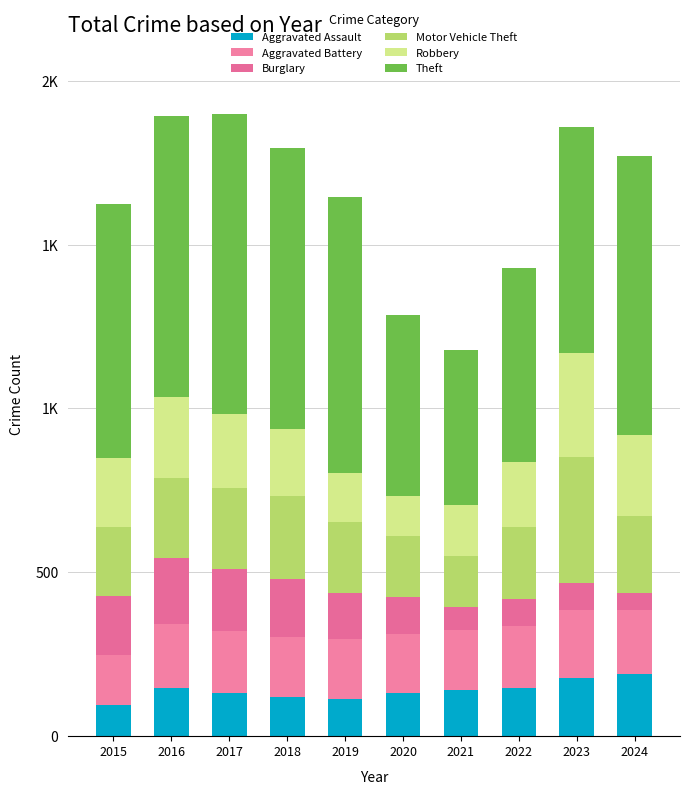

Does the chart contain any negative values?

No